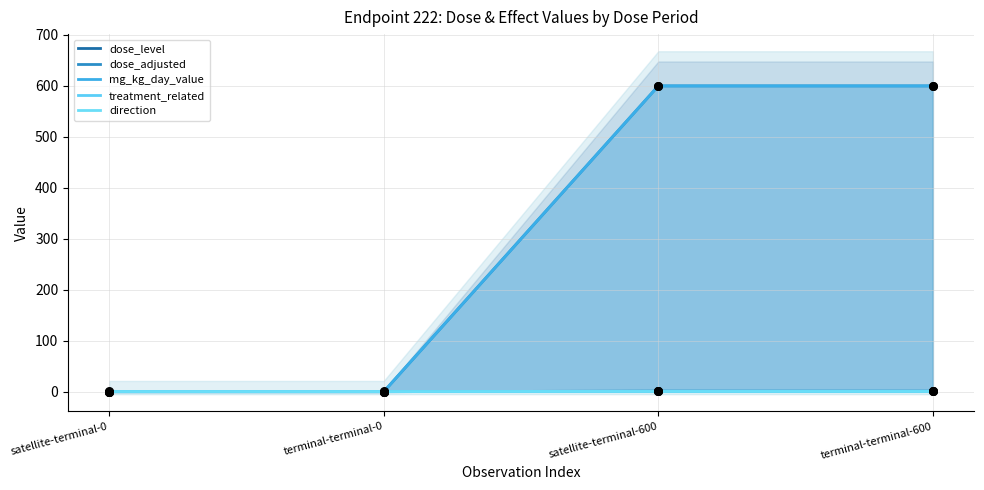

Which series has the widest spread of Y values?

dose_adjusted